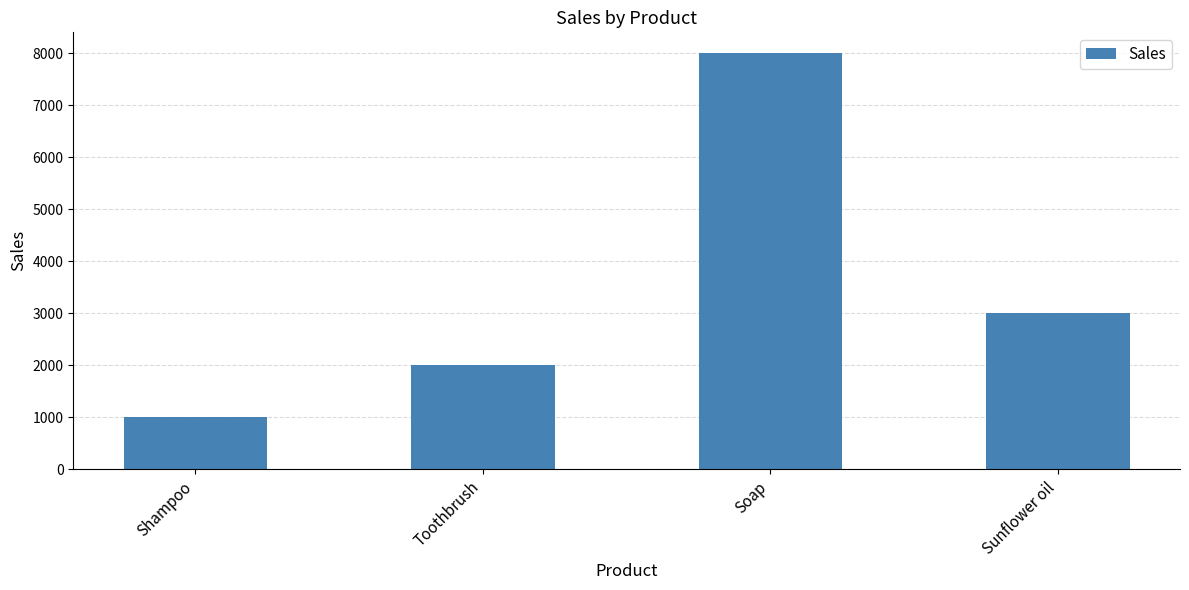

What is the approximate value at Shampoo, to the nearest 10?

1000